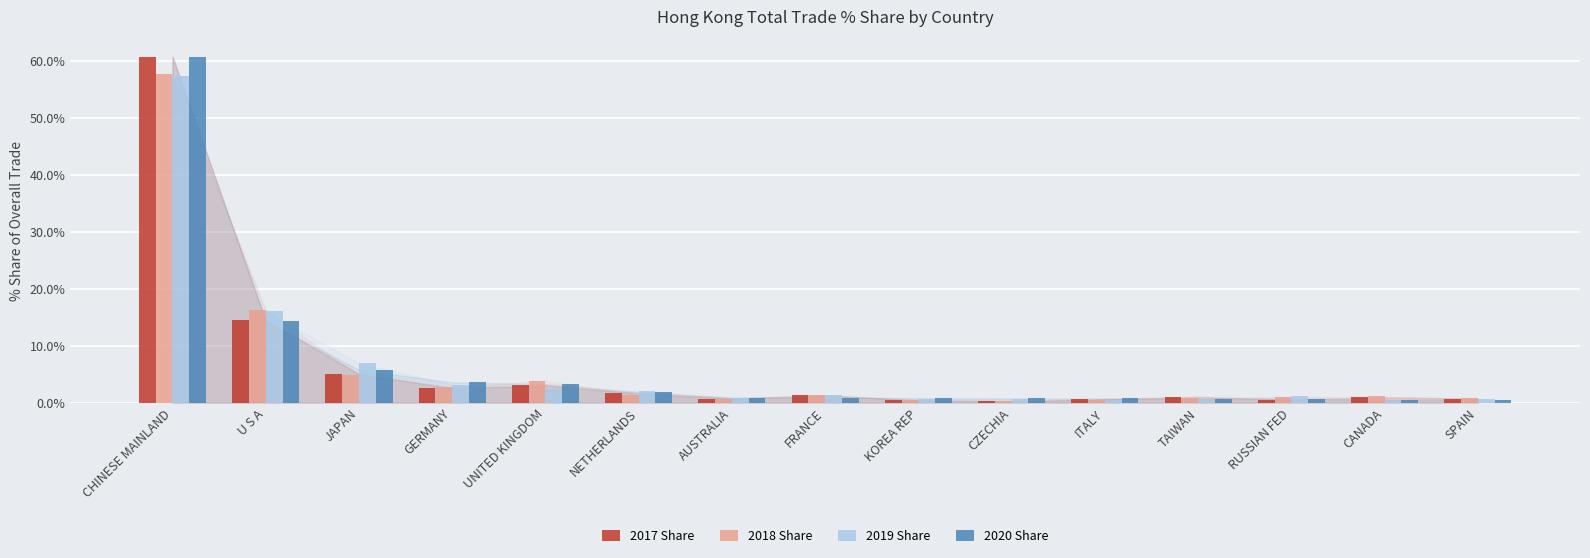

Is it true that 2020 Share equals 2.3 at JAPAN?

False